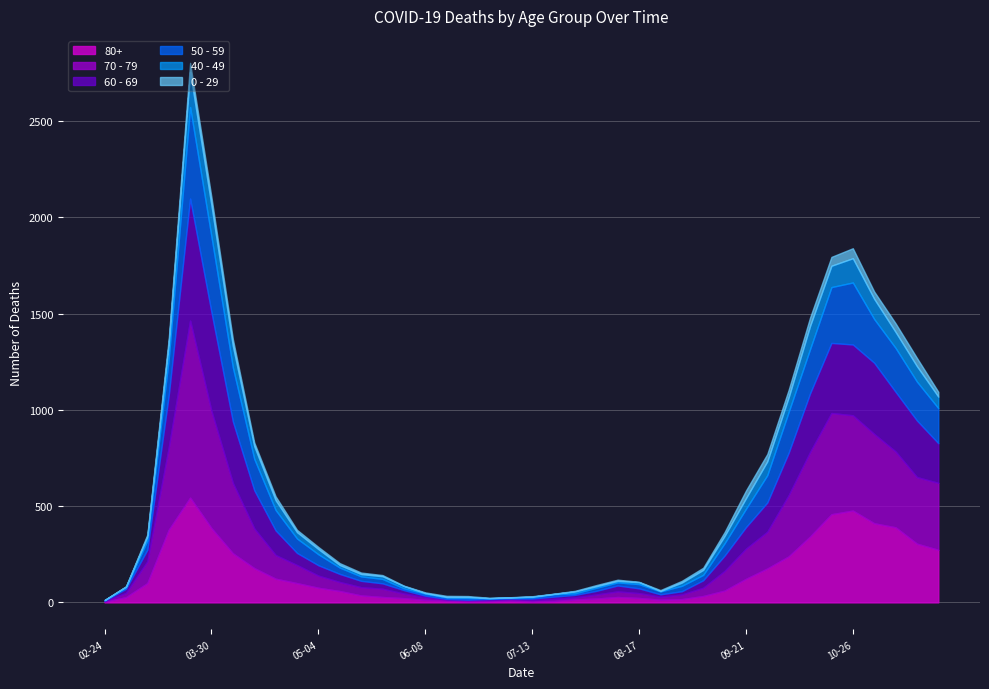

Which category has the highest value in the 70 - 79 series?

2020-03-23